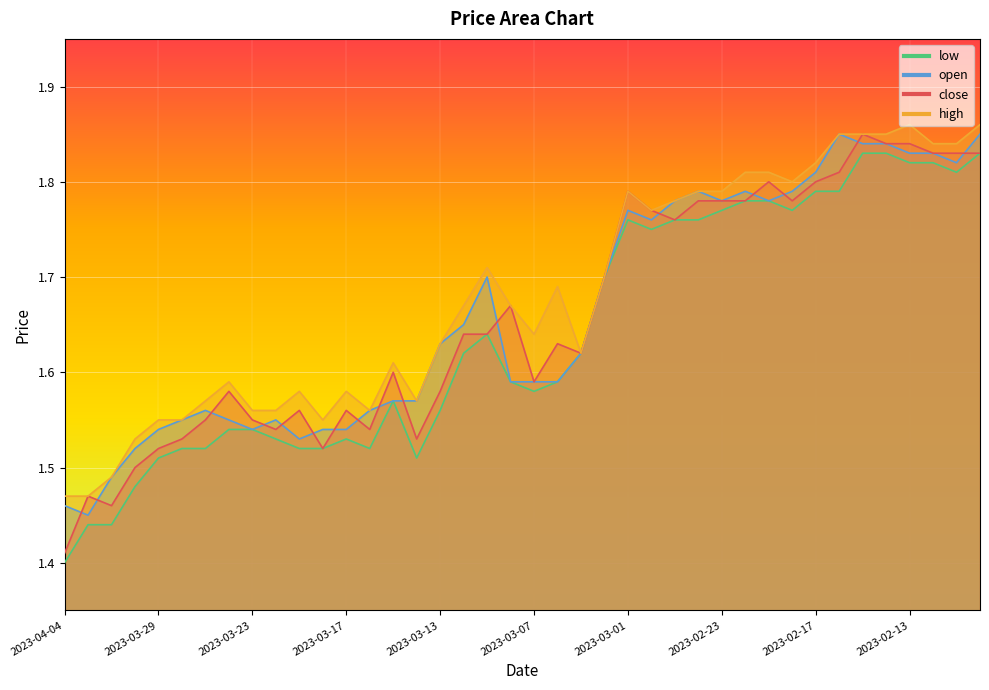

What is the minimum value for low?

1.4